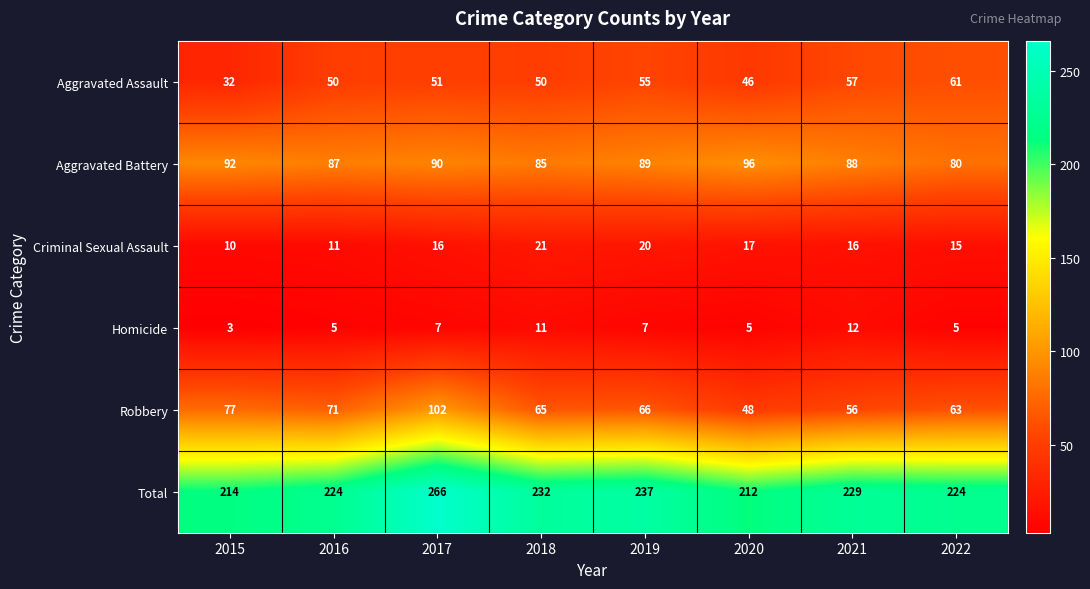

What is the difference between the maximum and minimum values in the Aggravated Assault series?

29